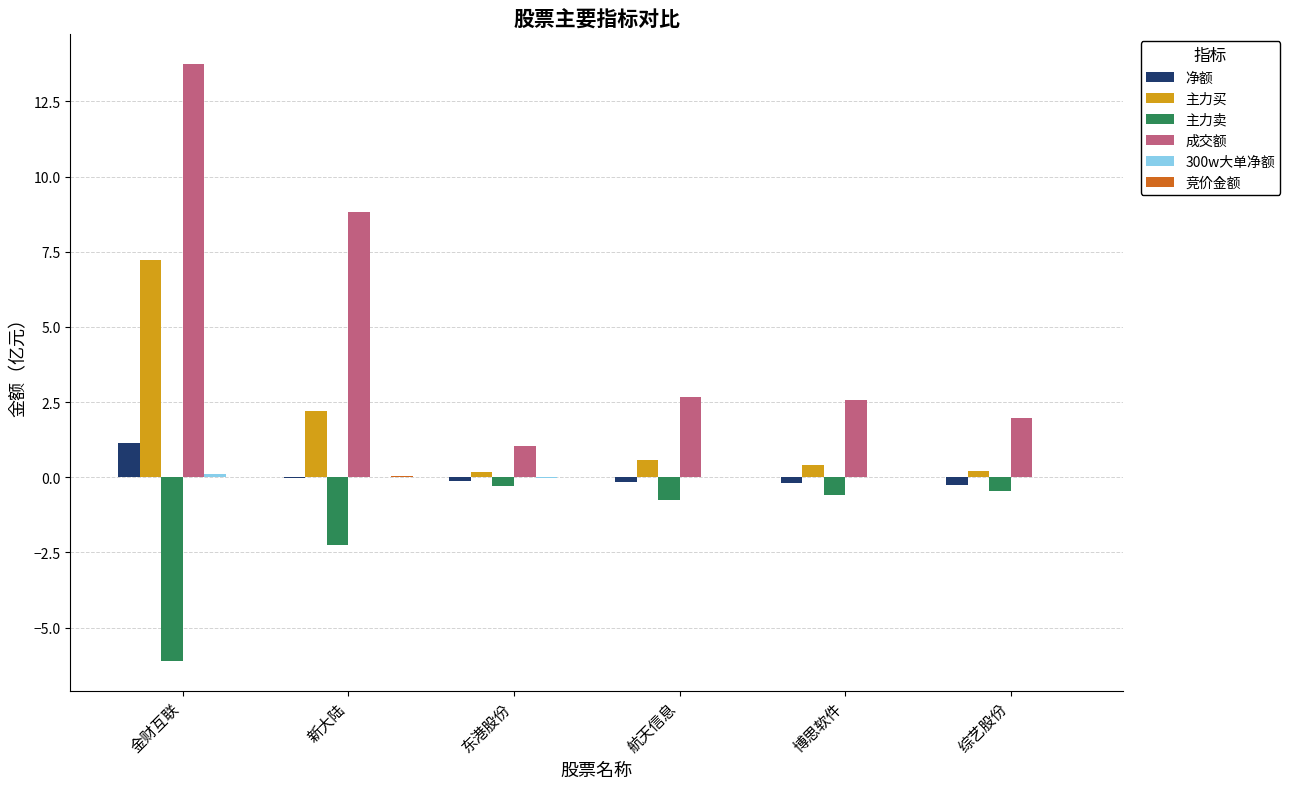

True or false: 成交额 has a value of 5.0 at 新大陆.

False